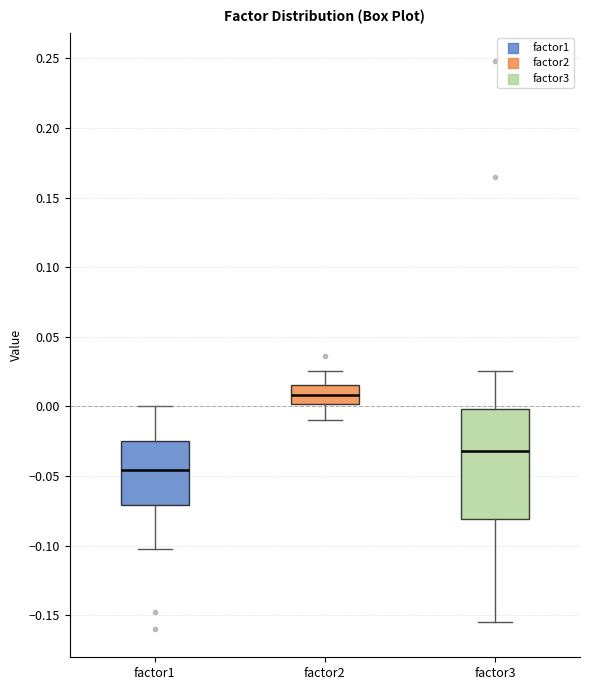

Comparing the boxes themselves (not the whiskers), which one is the tallest?

factor3